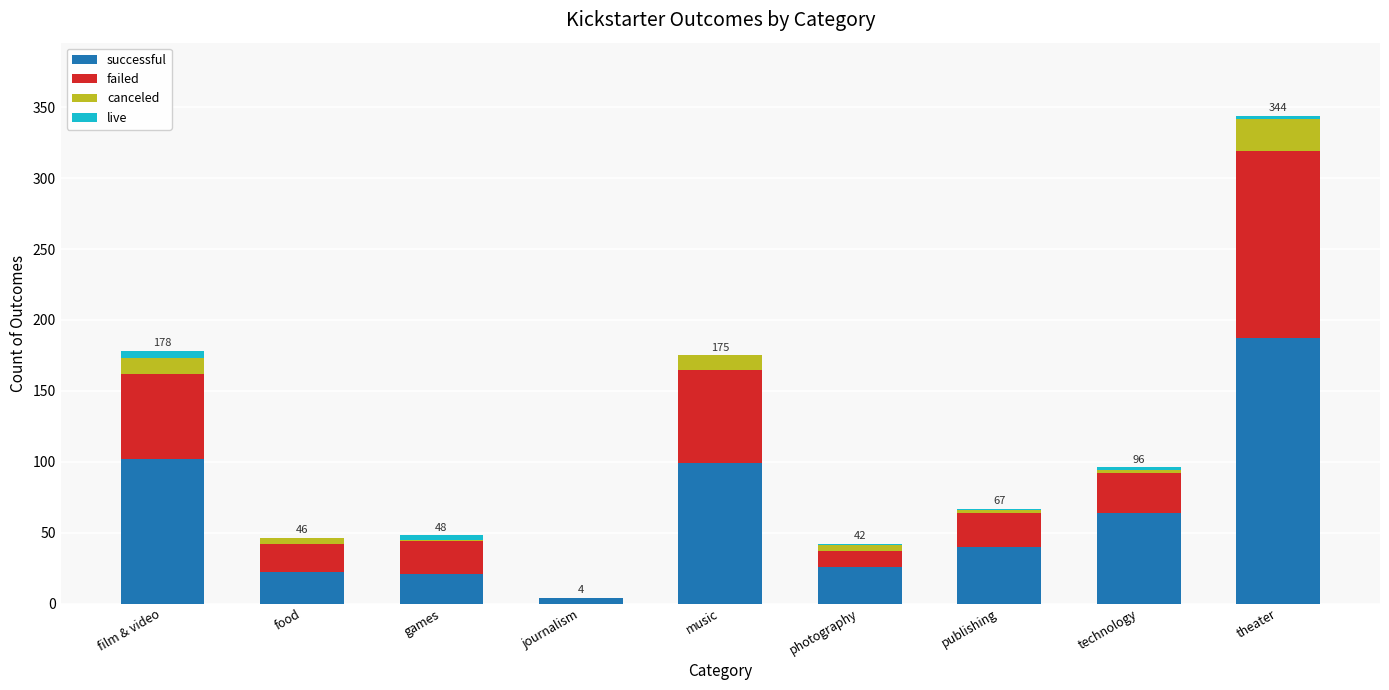

How many categories are shown in the chart?

9